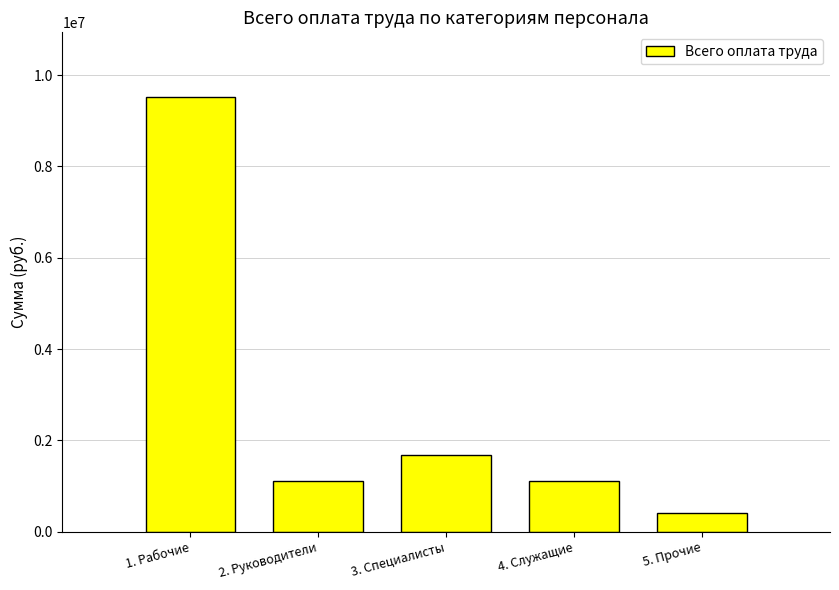

What is the sum of the values at 1. Рабочие and 3. Специалисты?

11190261.2